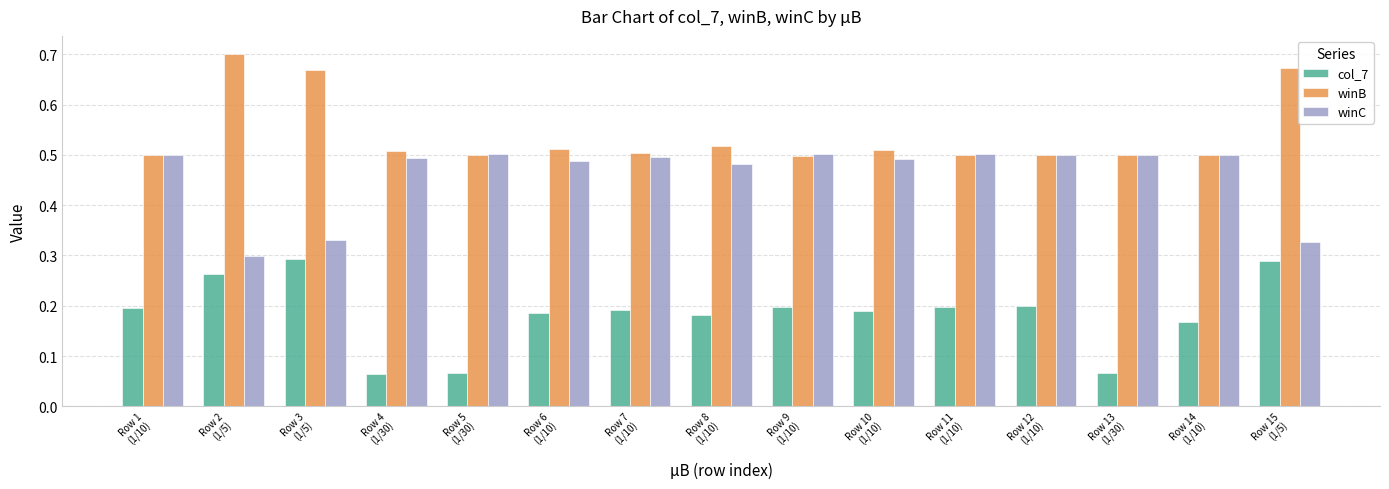

Rank the series by their average value, from highest to lowest.

winB, winC, col_7